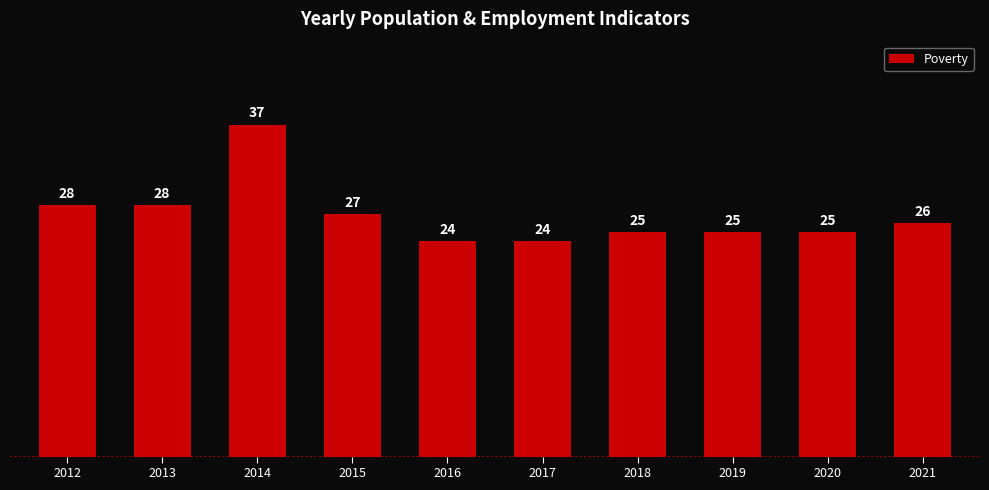

Read the value at 2012.

28